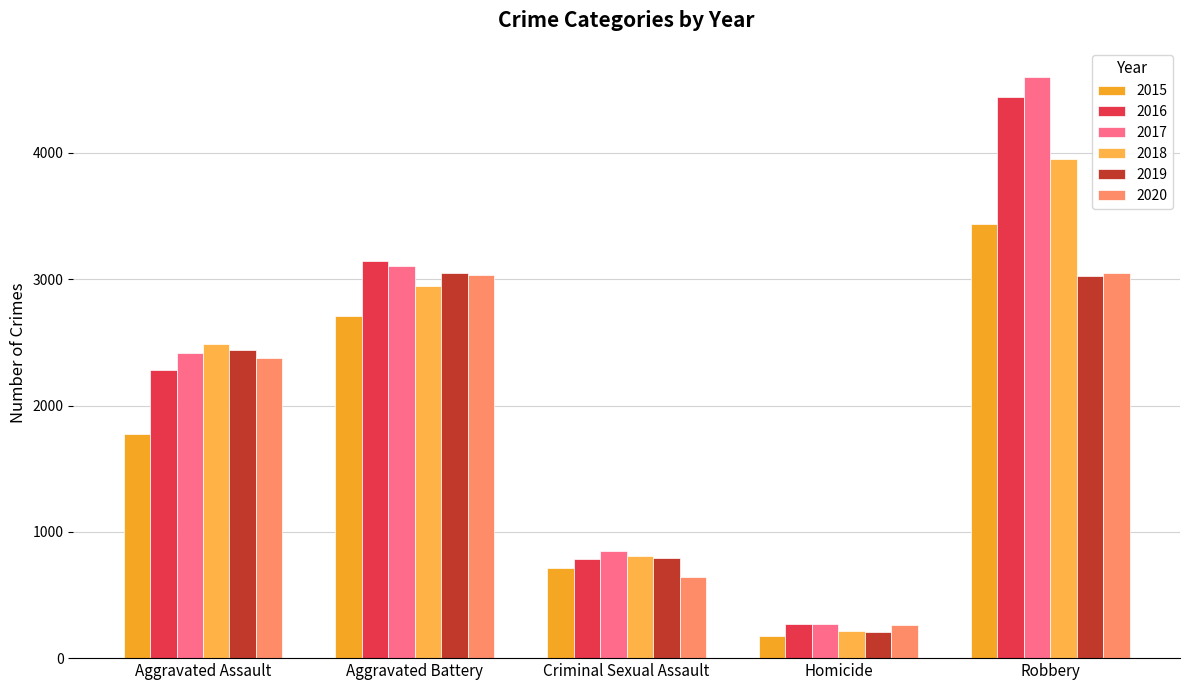

Which label corresponds to the smallest value in the chart?

Homicide